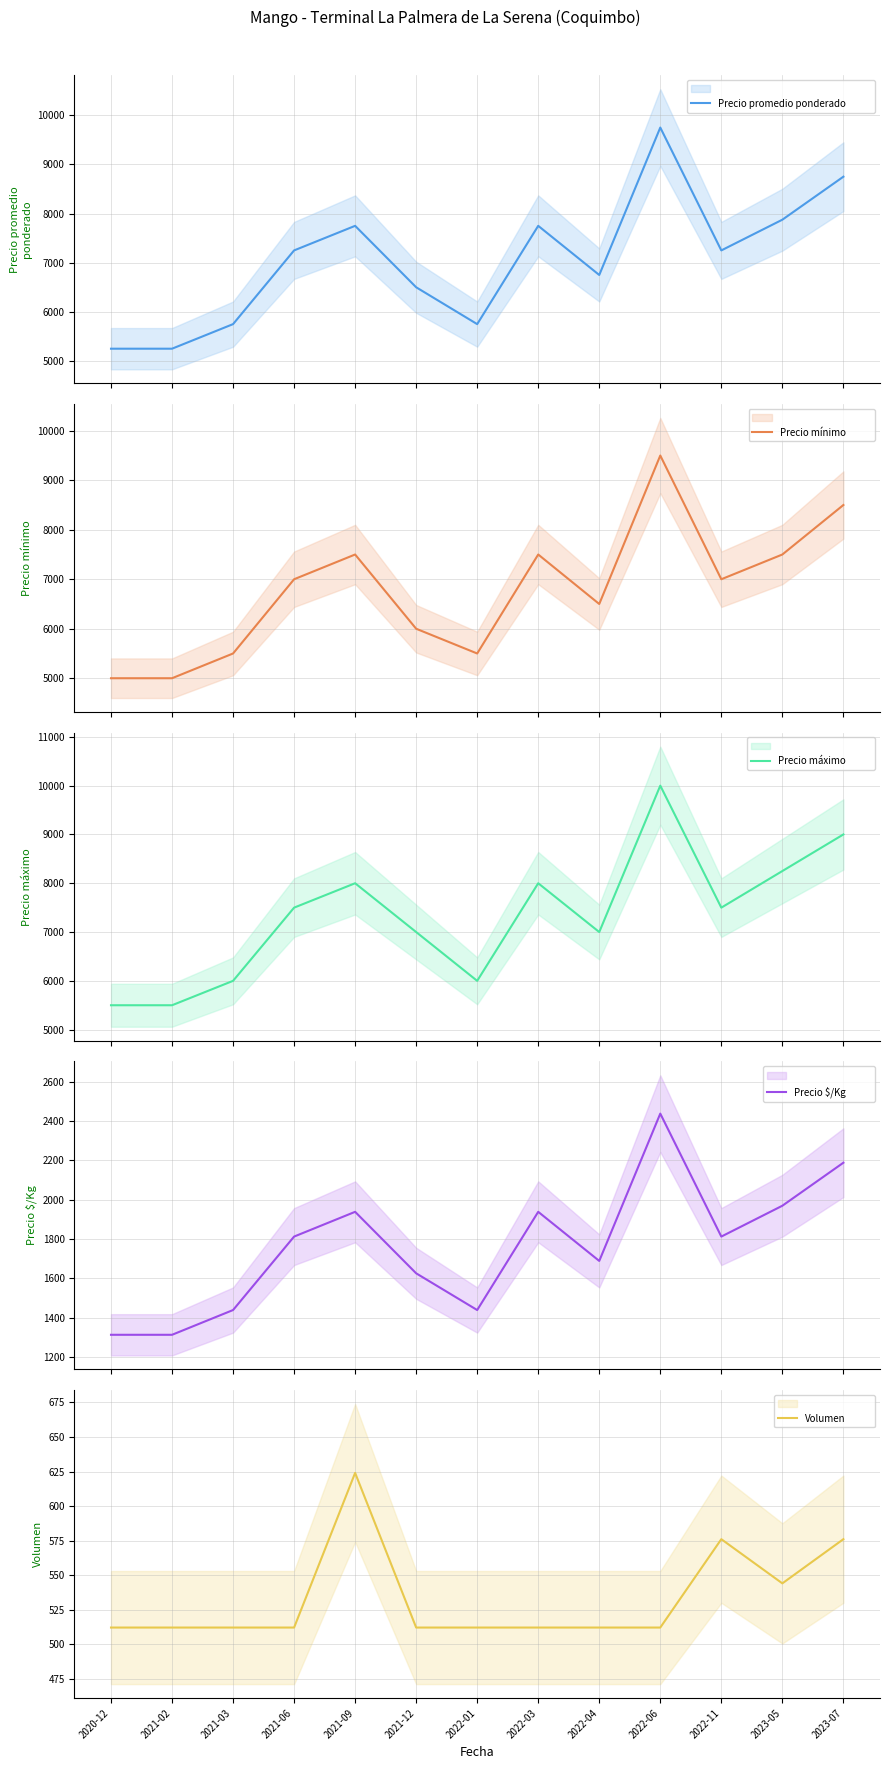

At which category is the sum across all series the highest?

2022-06